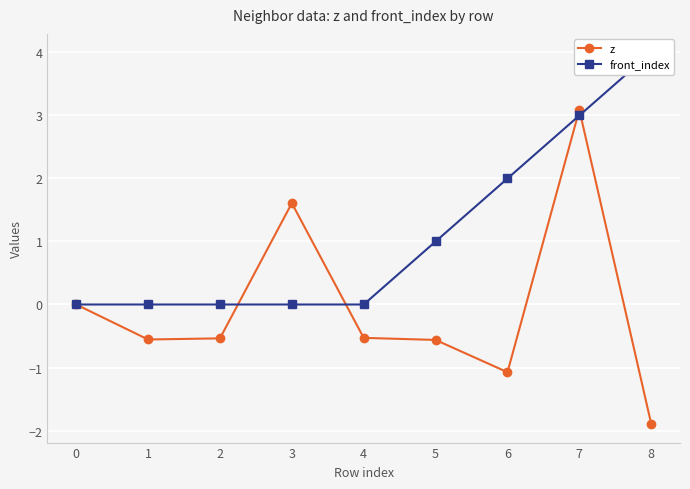

Which series has the largest total across all categories?

front_index